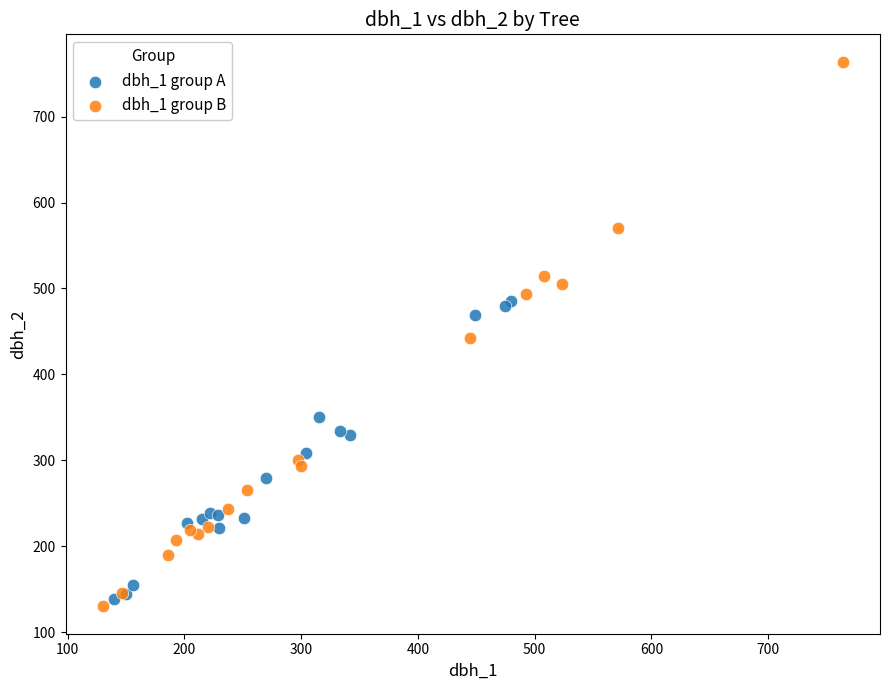

What are all the series names shown in the legend?

dbh_1 group A, dbh_1 group B